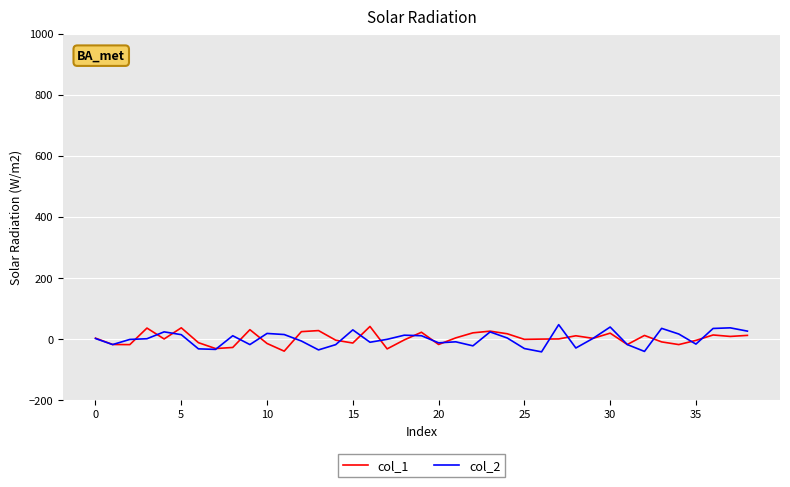

True or false: col_1 and col_2 cross at least once.

True